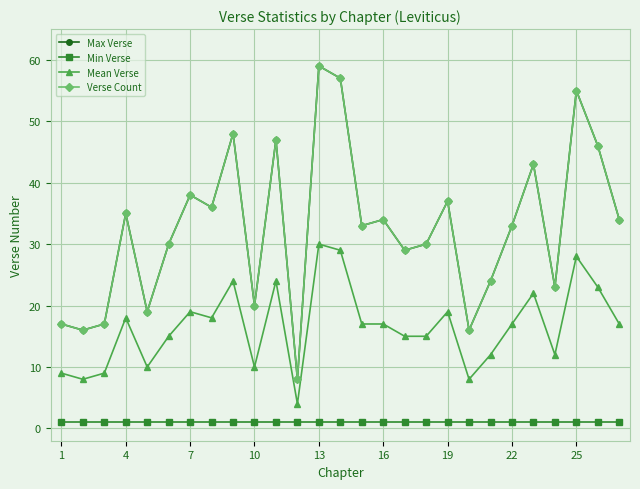

Is this an area chart (filled region under the line)?

No